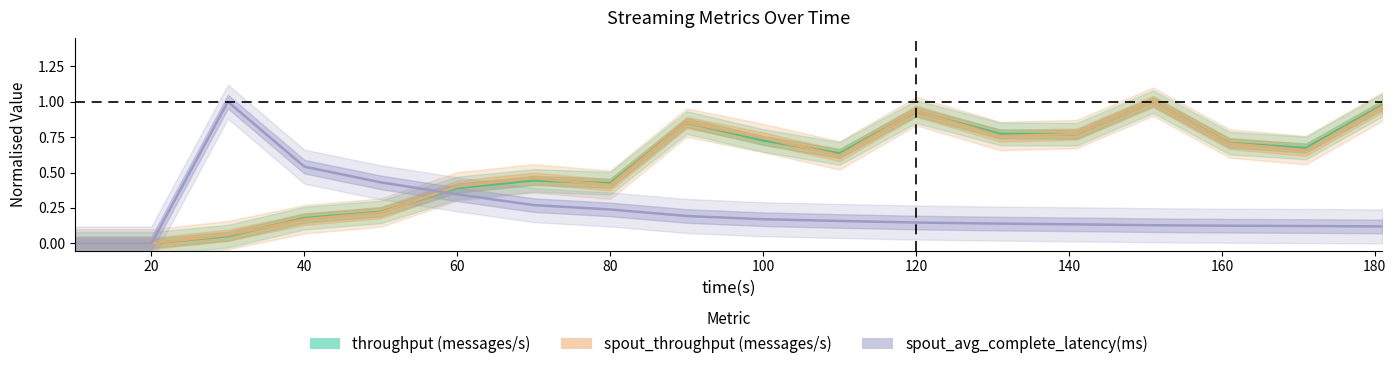

Is this an area chart (filled region under the line)?

No